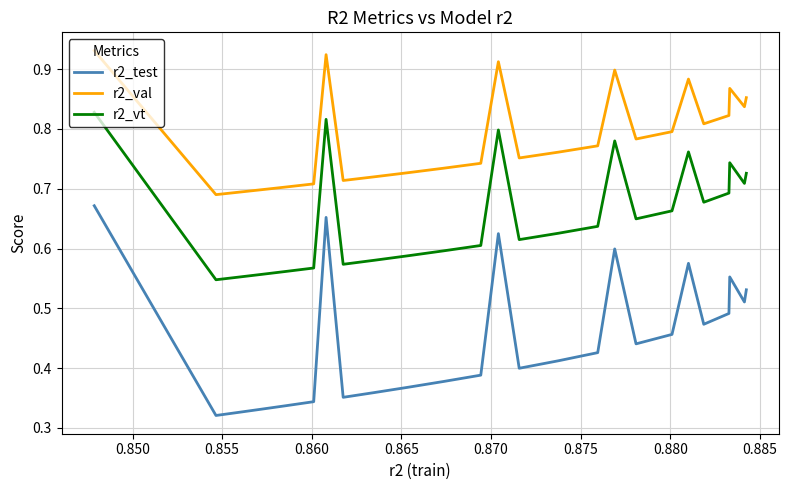

Which series has the largest total across all categories?

r2_val